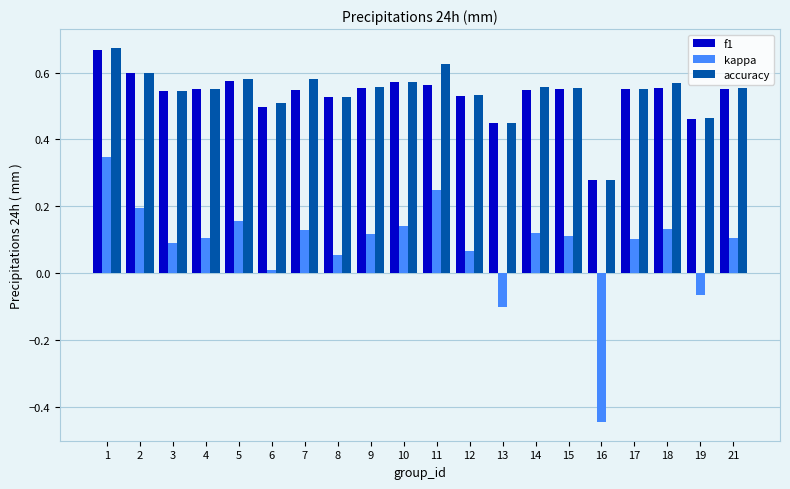

How many groups of bars are there?

20